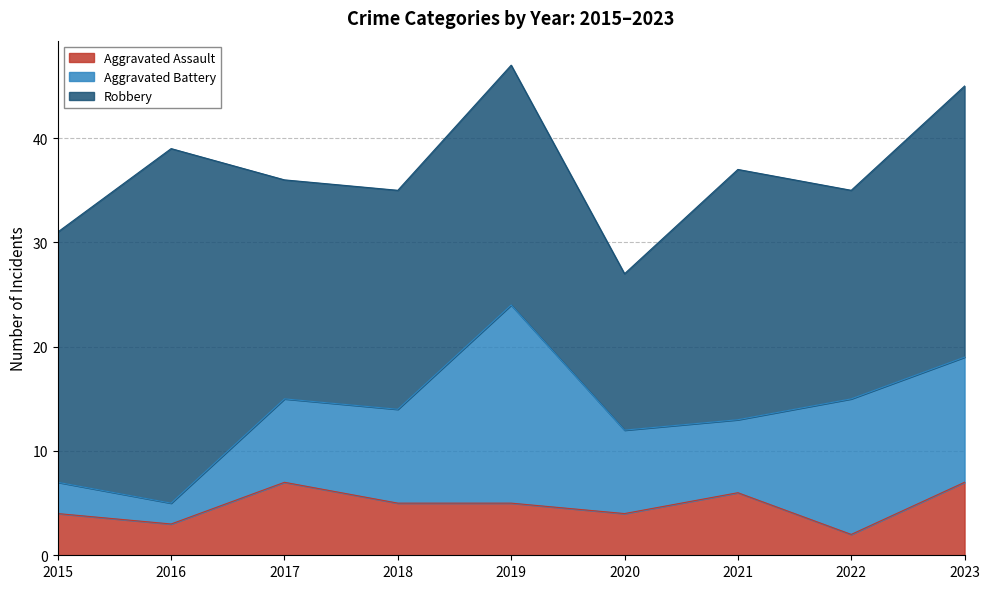

The Aggravated Assault series shows 5 at 2018. True or false?

True